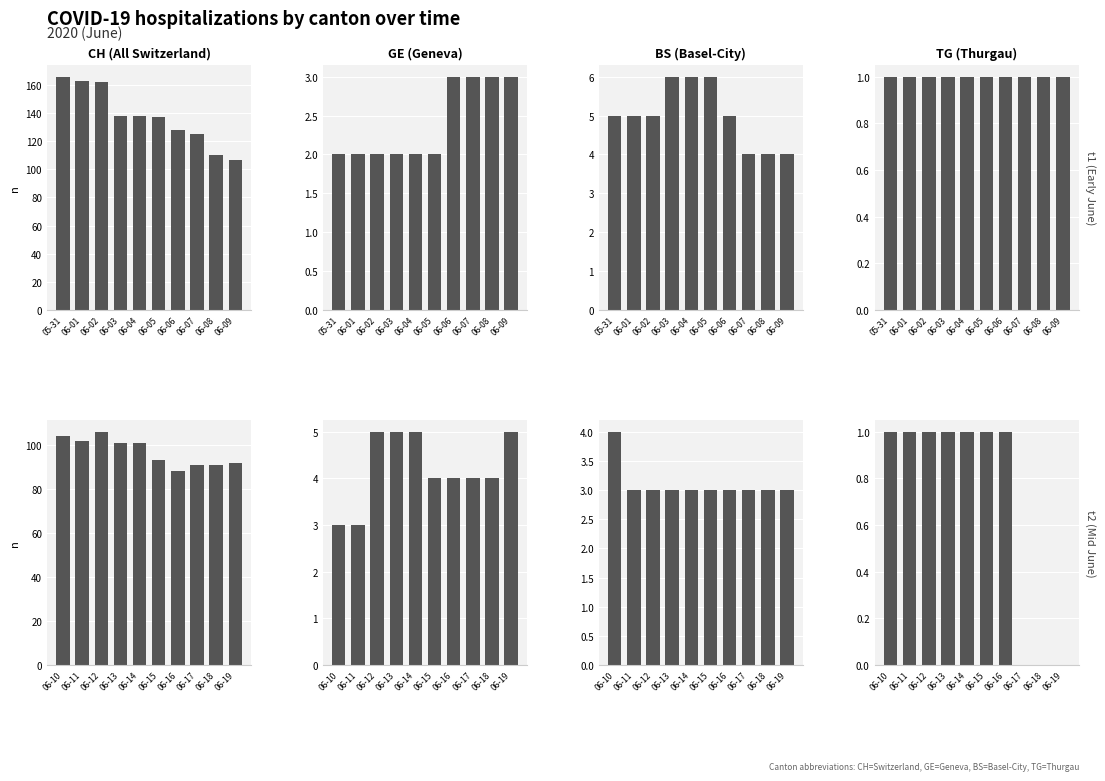

How many bars are there in each group?

4